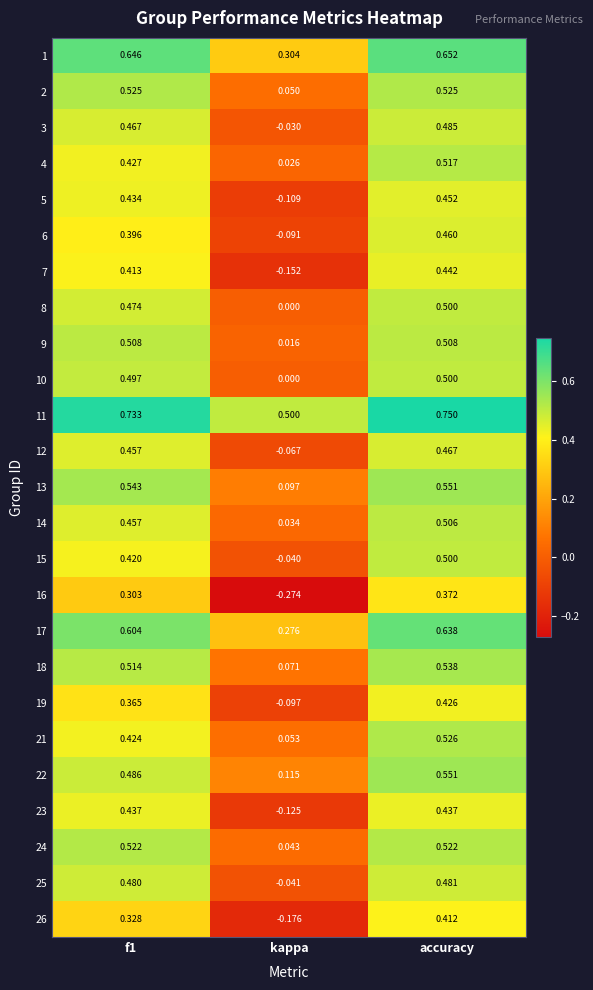

Which category has the lowest value across all series?

kappa